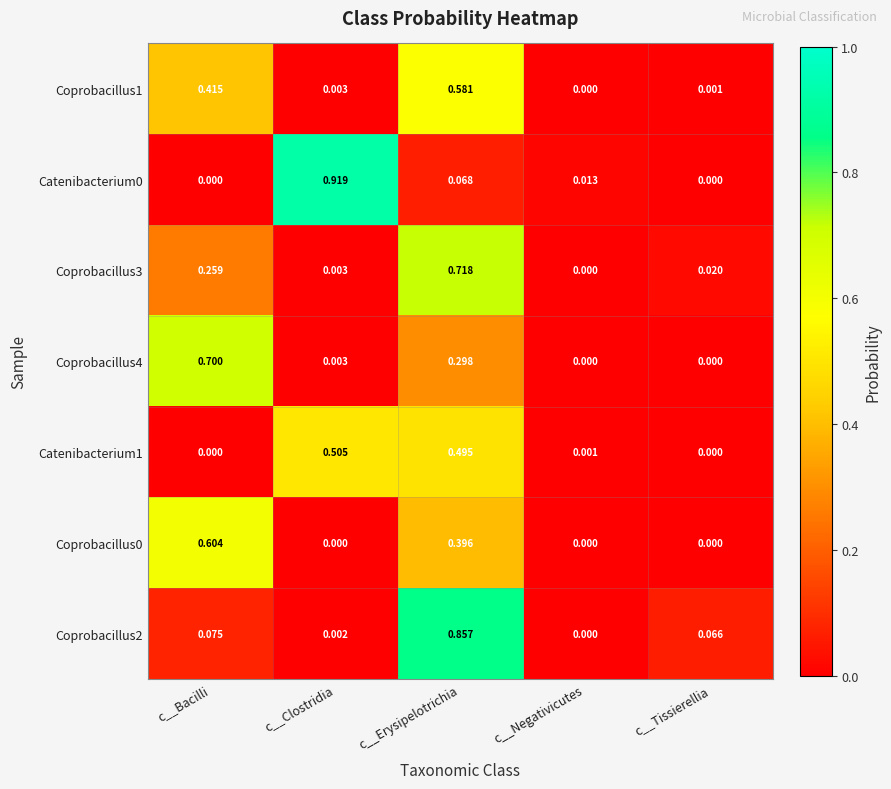

At how many categories does at least one series exceed 0?

5